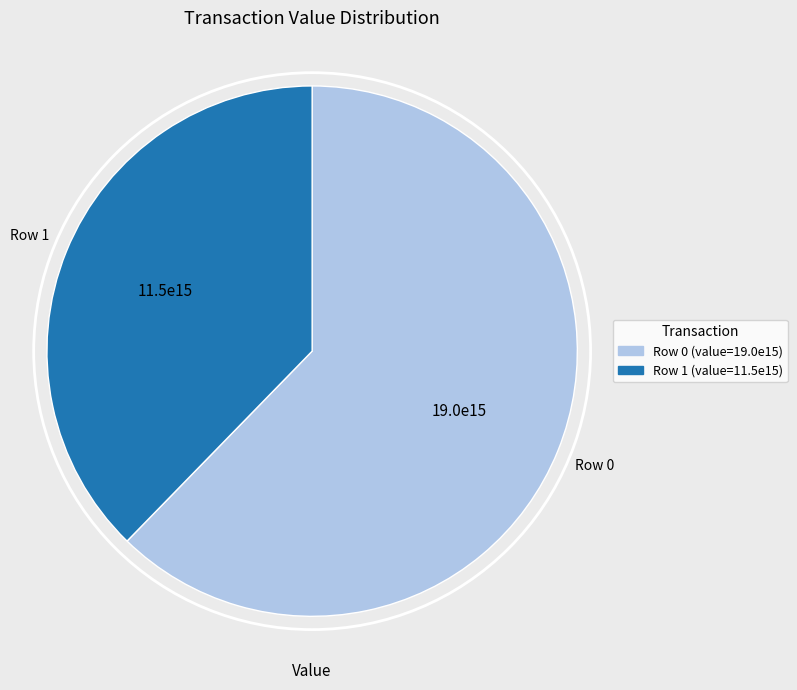

Rank the categories by value from highest to lowest.

Row 0, Row 1